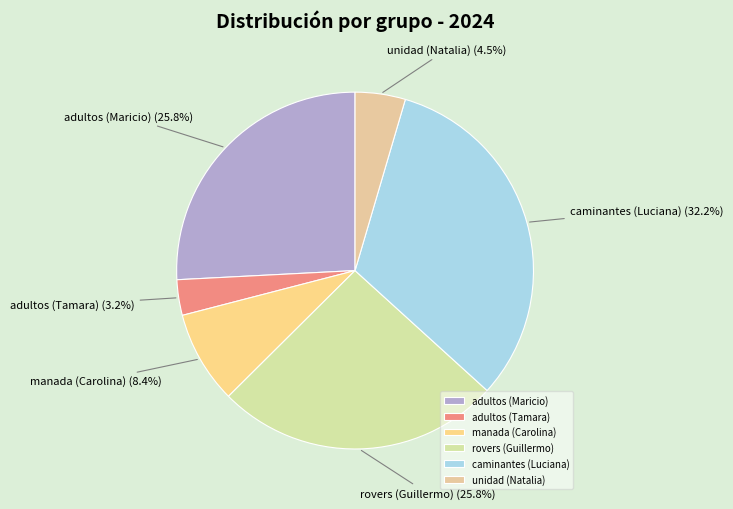

What is the ratio of the value at caminantes (Luciana) to the value at adultos (Maricio)?

1.2